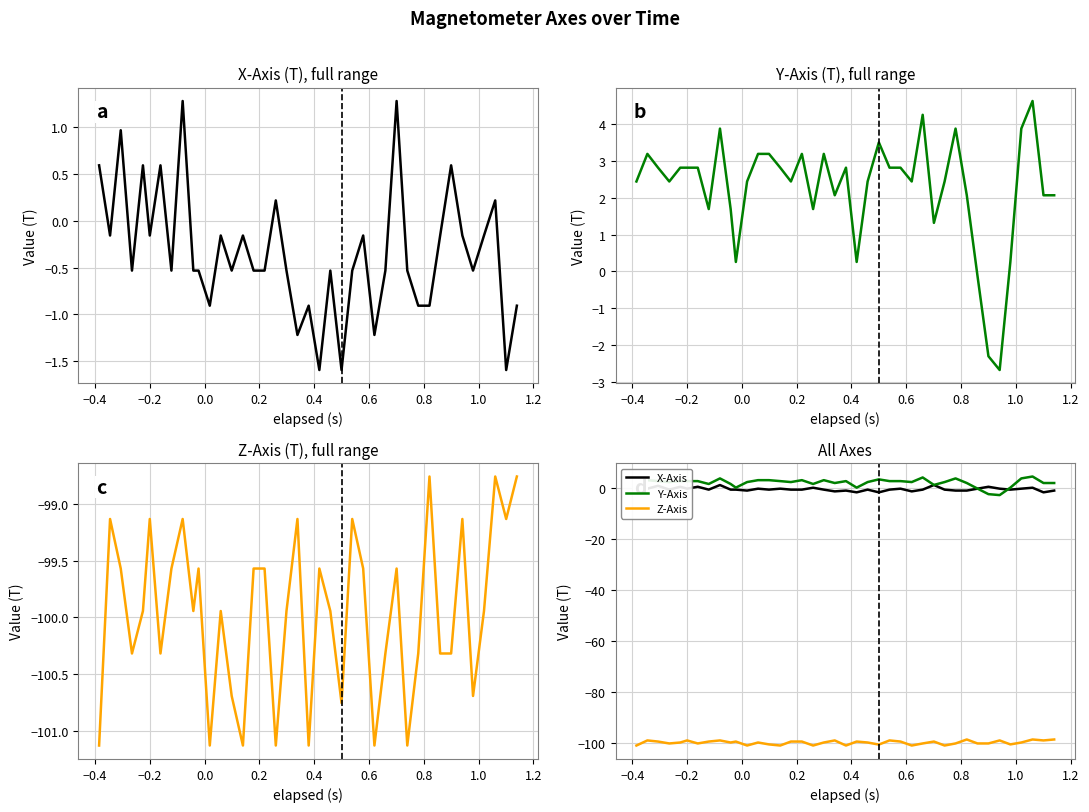

True or false: Z-Axis and Y-Axis cross at least once.

False